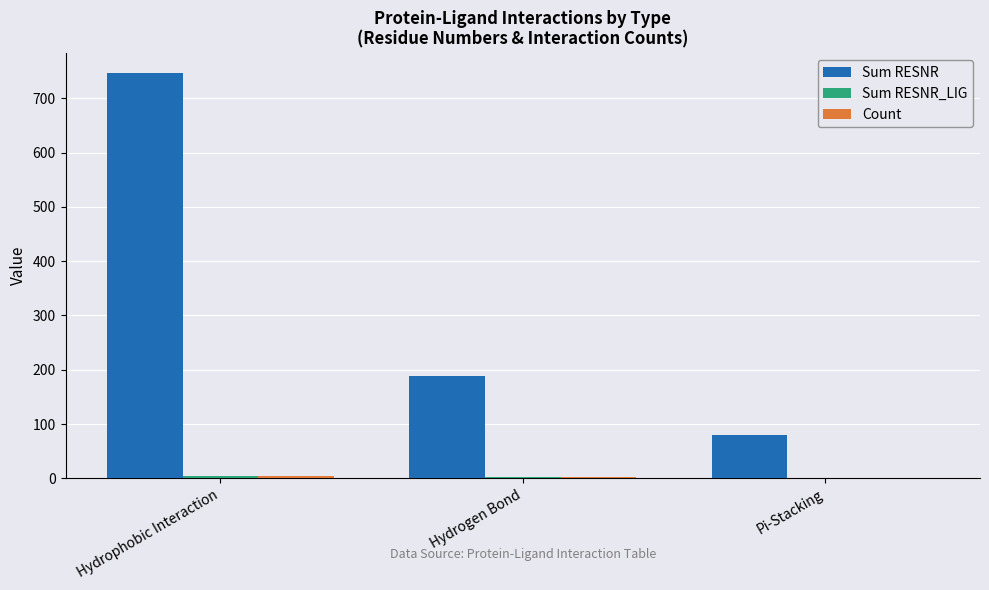

Which series has the largest total across all categories?

Sum RESNR